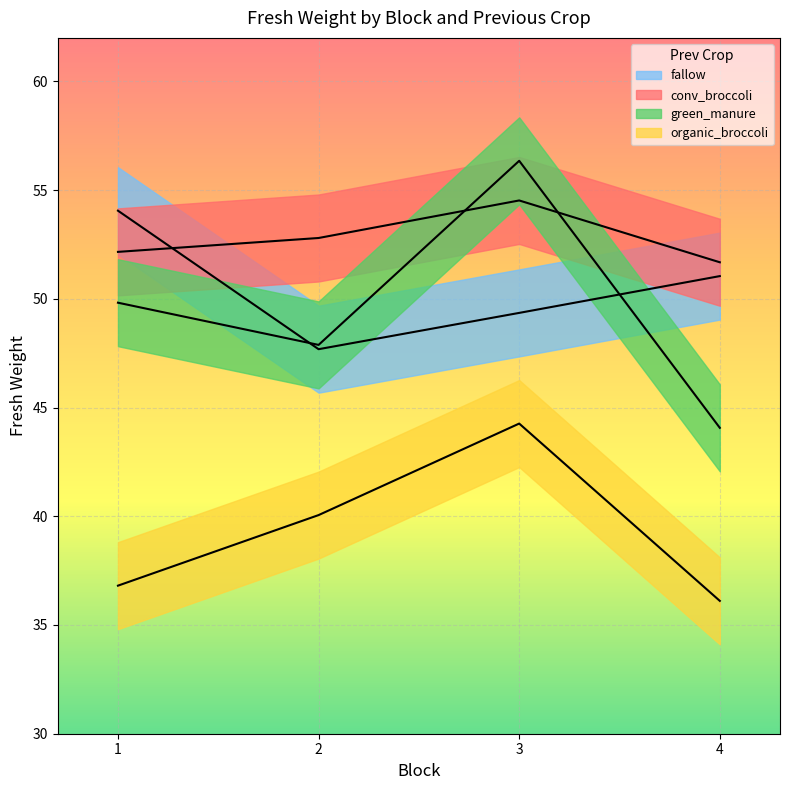

What is the average value of the green_manure series?

49.5